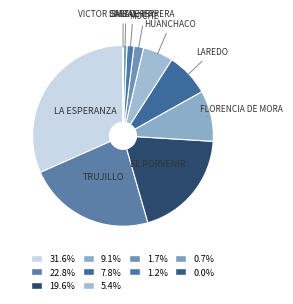

Is the sum of HUANCHACO and LAREDO greater than half?

No